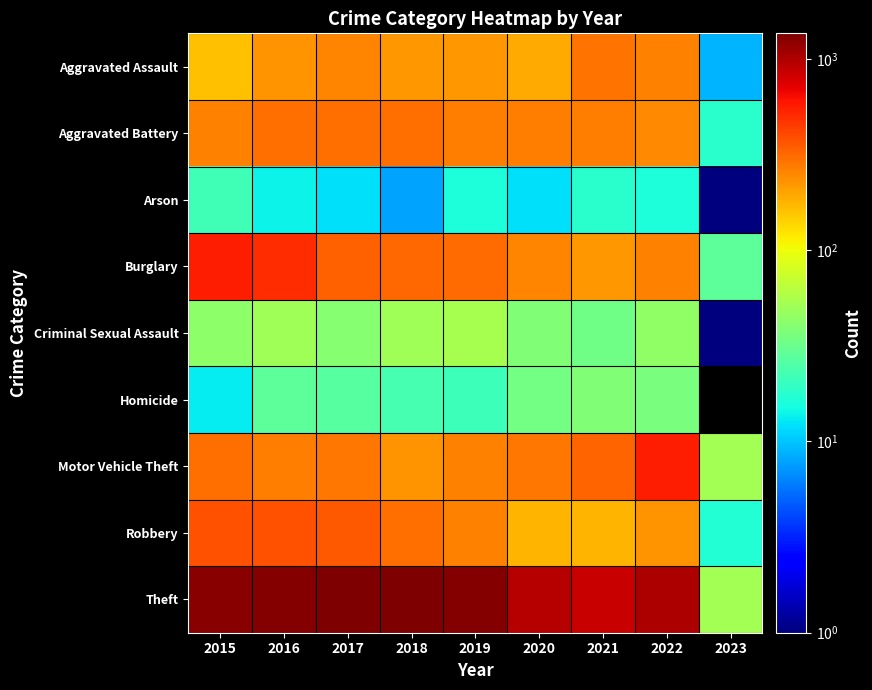

At which label is Aggravated Battery closest to 160?

2022